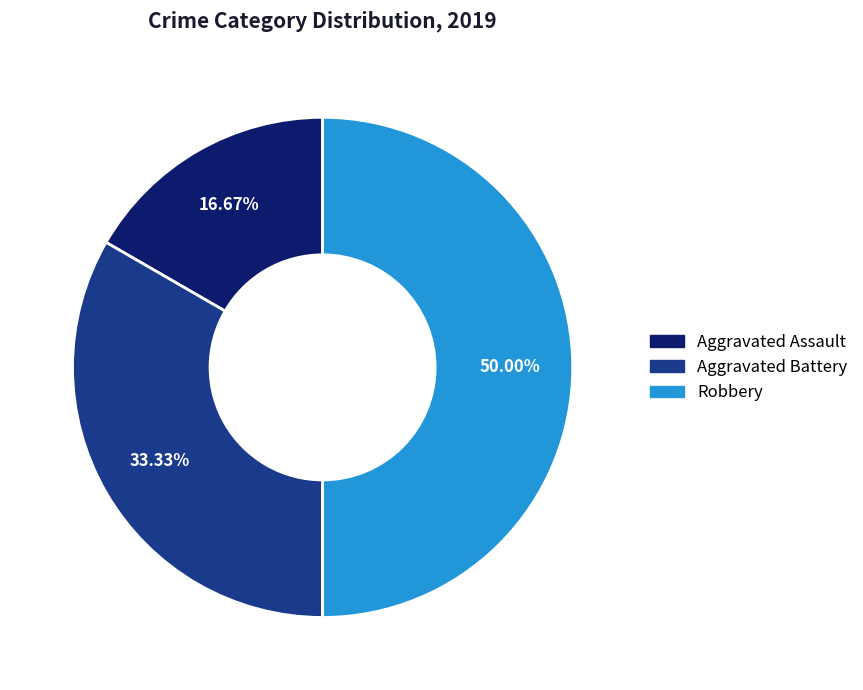

Does Aggravated Assault account for over 50% of the chart?

No